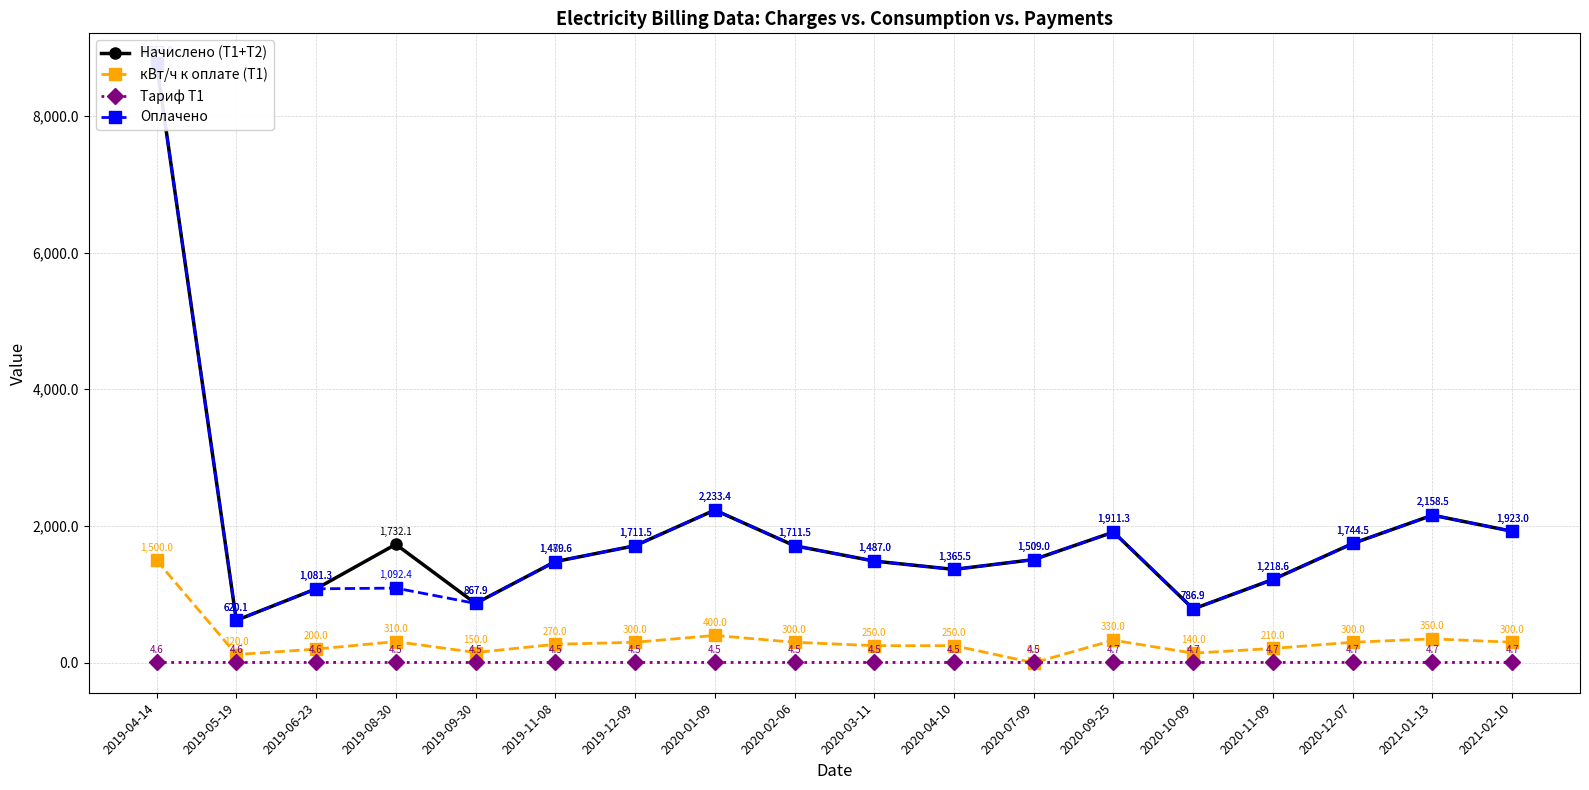

True or false: Оплачено and Тариф Т1 cross at least once.

False